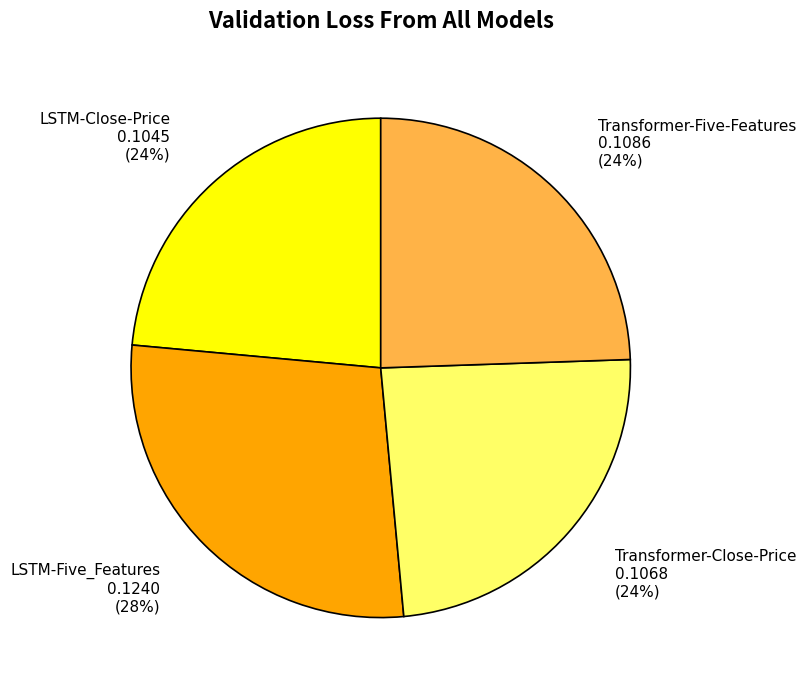

Which category has the biggest portion of the pie?

LSTM-Five_Features